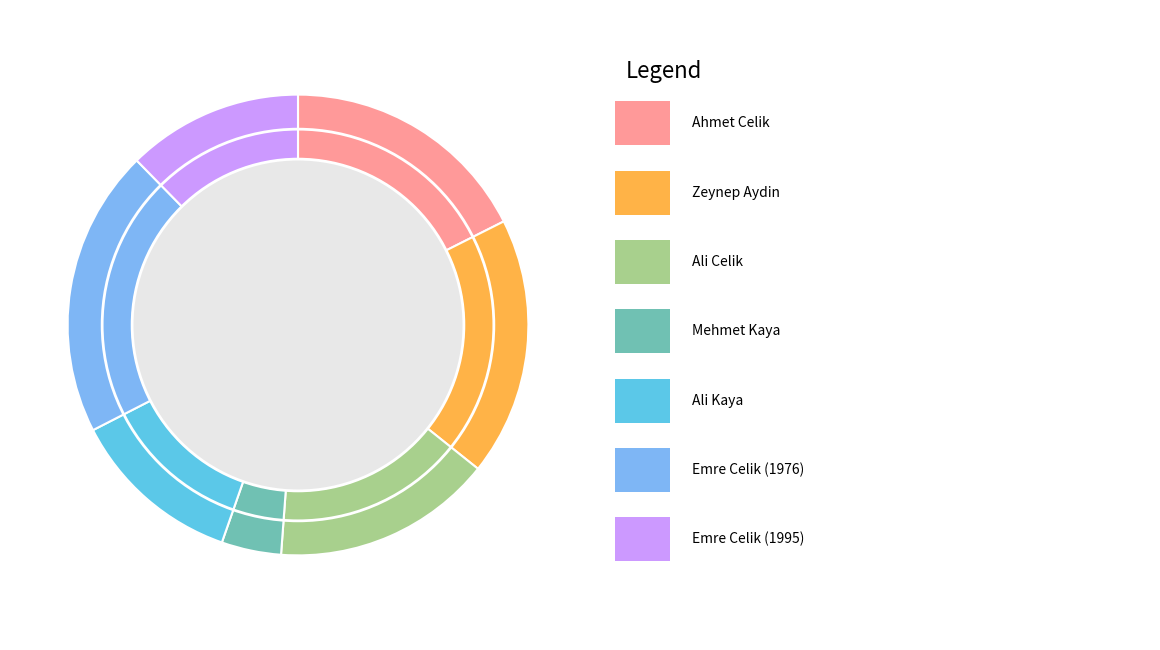

Is there a majority slice in this chart?

No